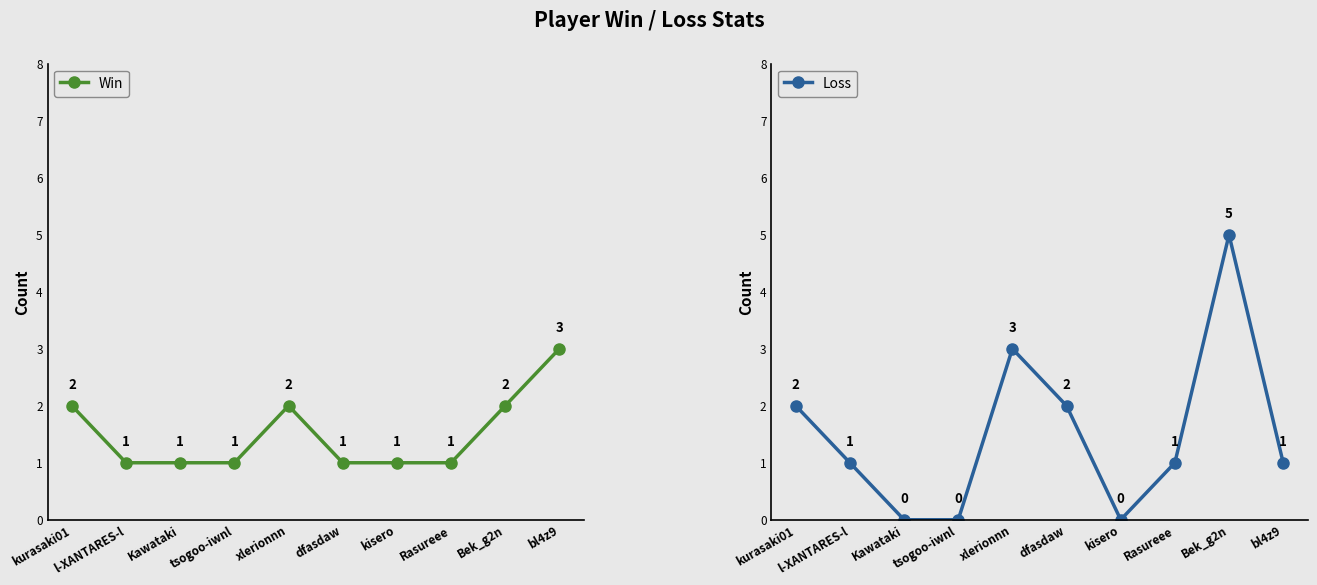

At which label is Loss closest to 2?

kurasaki01